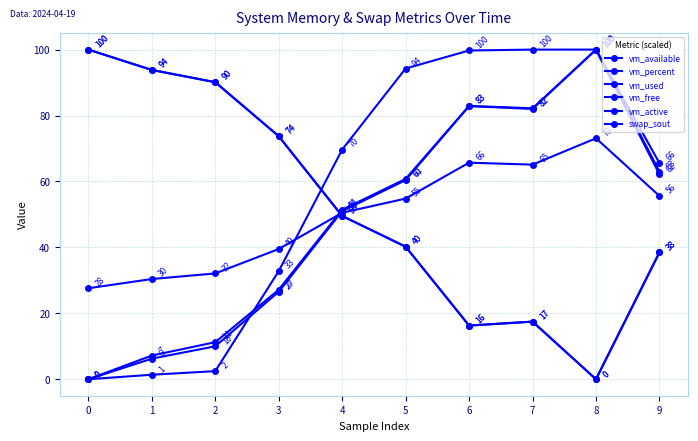

Is it true that vm_available equals 100.0 at 0?

True